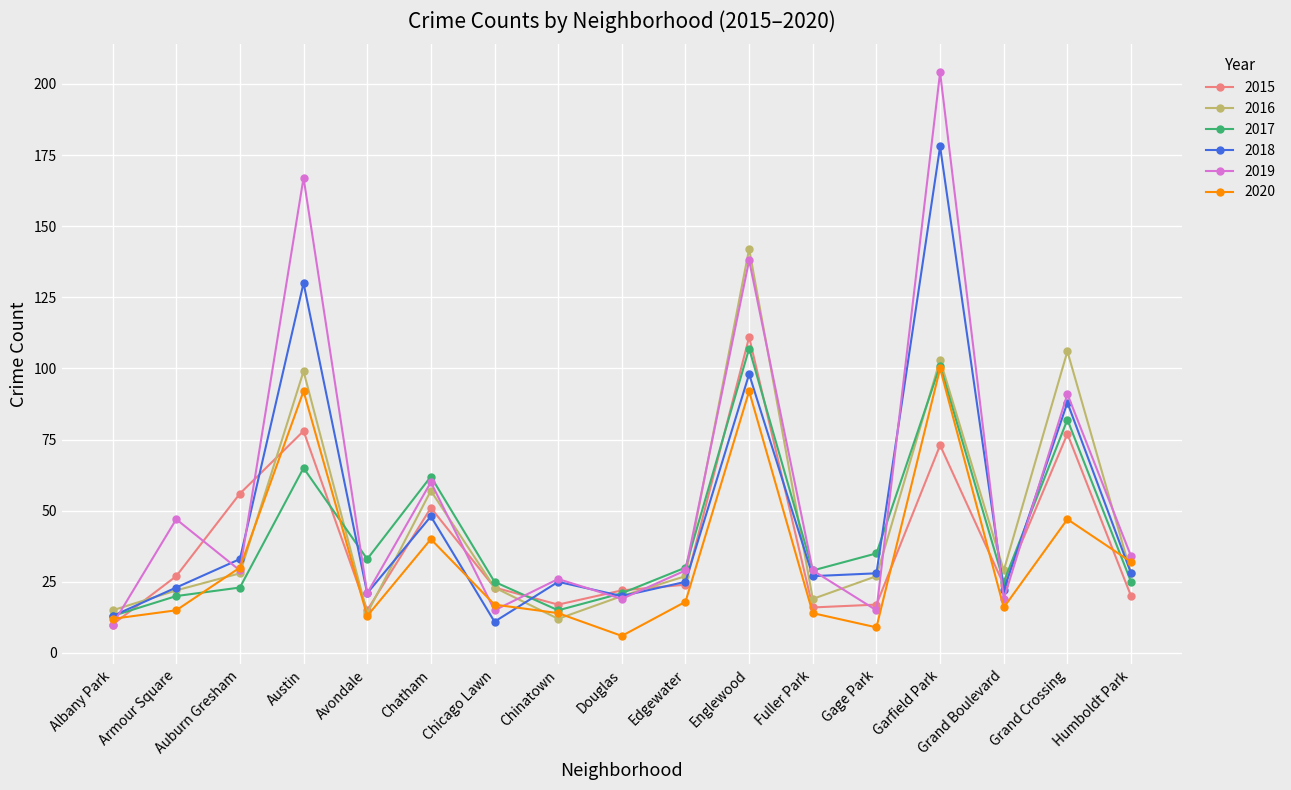

What is the spread (max minus min) of values at Chicago Lawn?

14